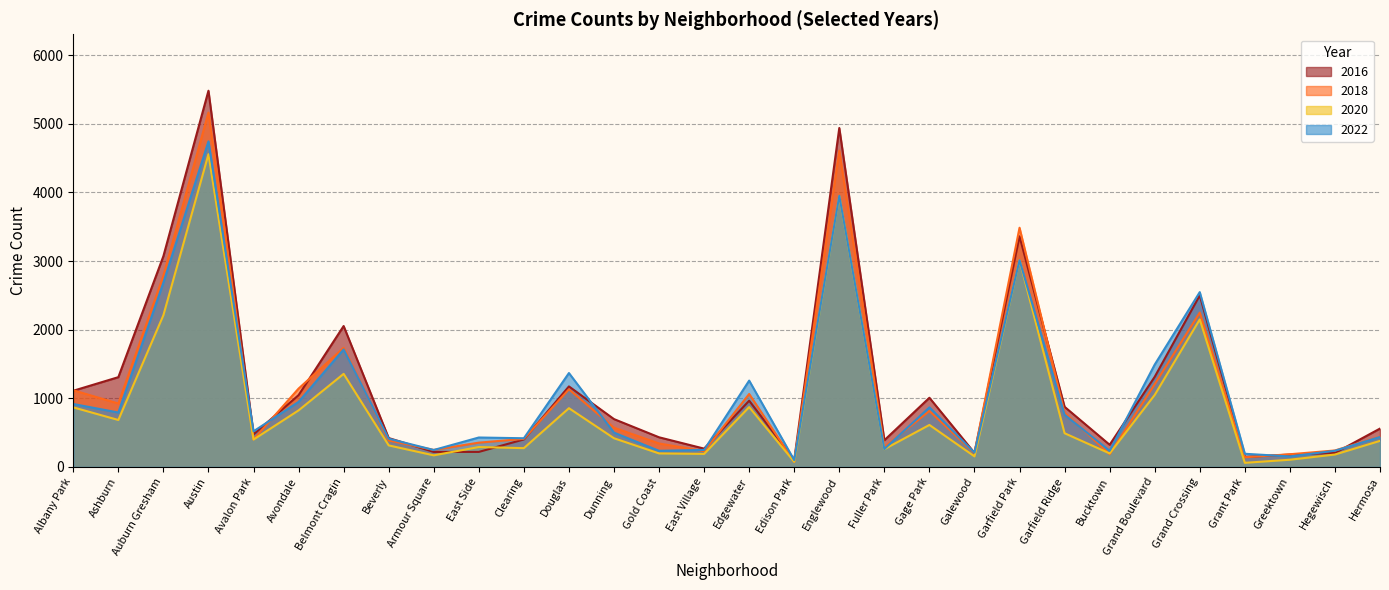

How many data points in 2018 are less than 571?

15